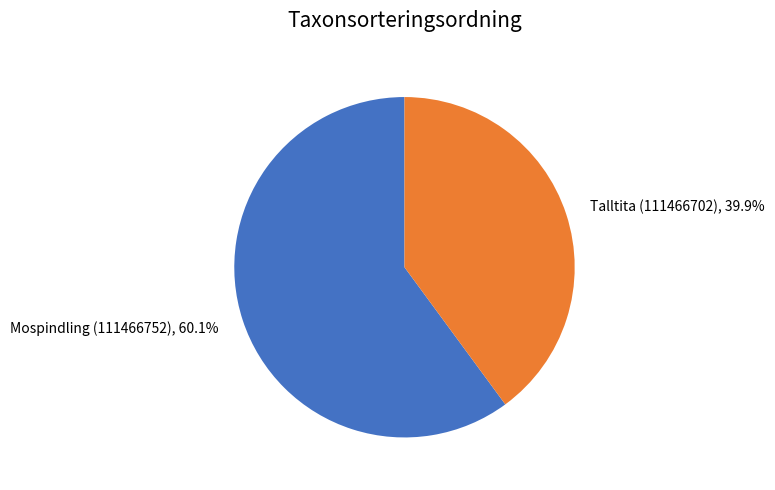

Do Talltita (111466702) and Mospindling (111466752) together represent more than half of the pie?

Yes